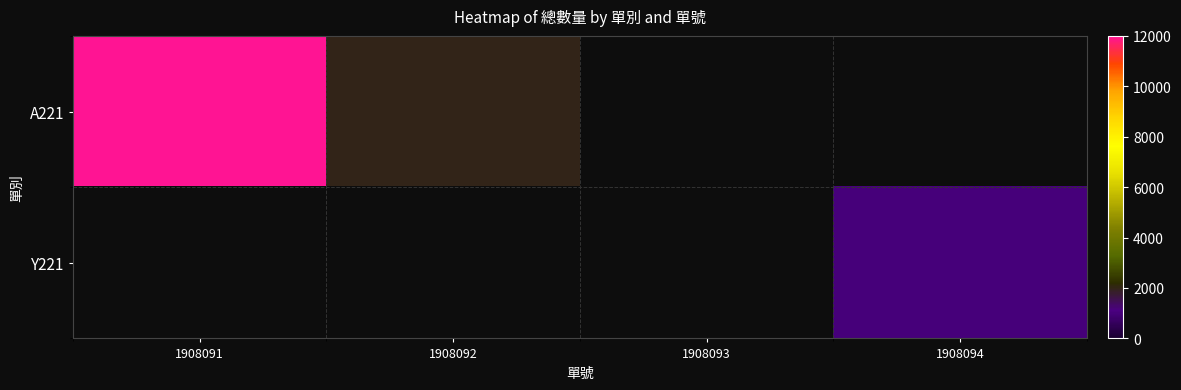

At which label does A221 reach its peak?

1908091